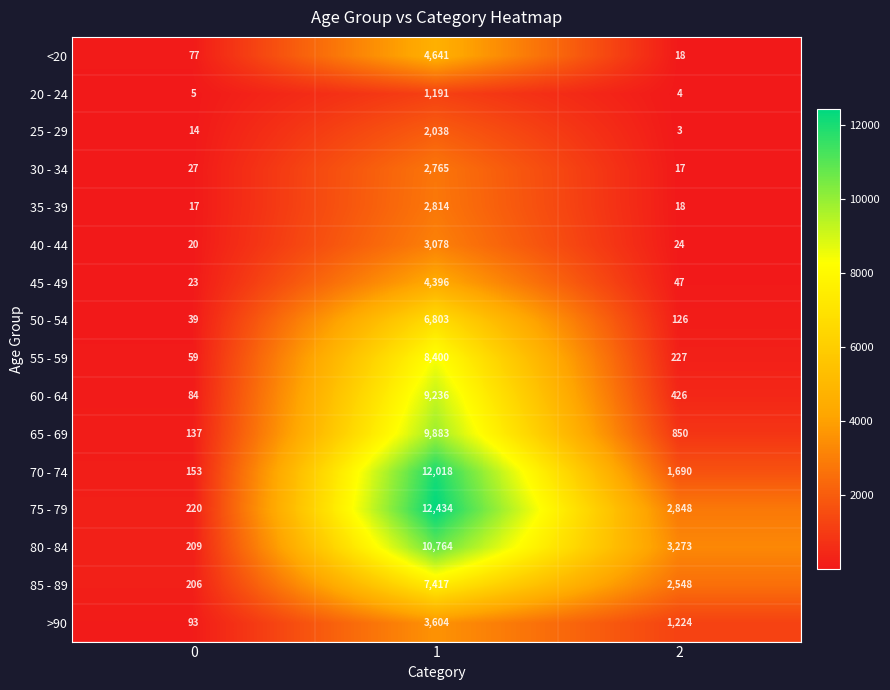

The value of 65 - 69 at 0 is 69. True or false?

False